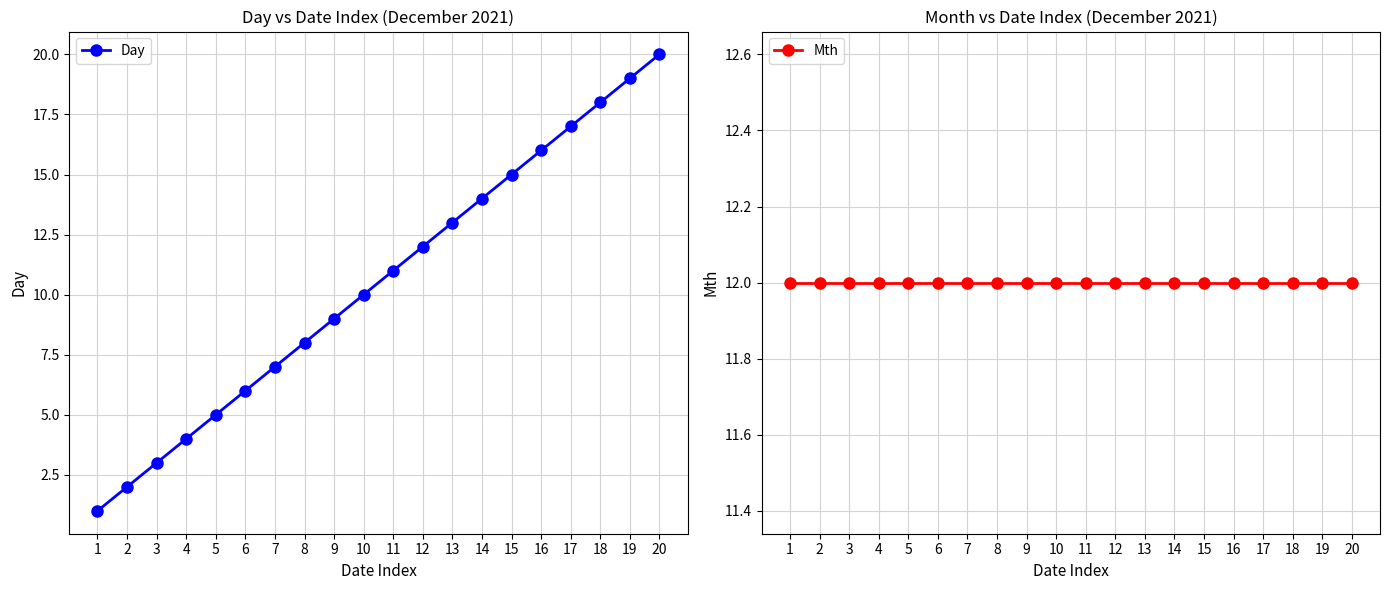

True or false: Day has more than 1 interior local peaks.

False